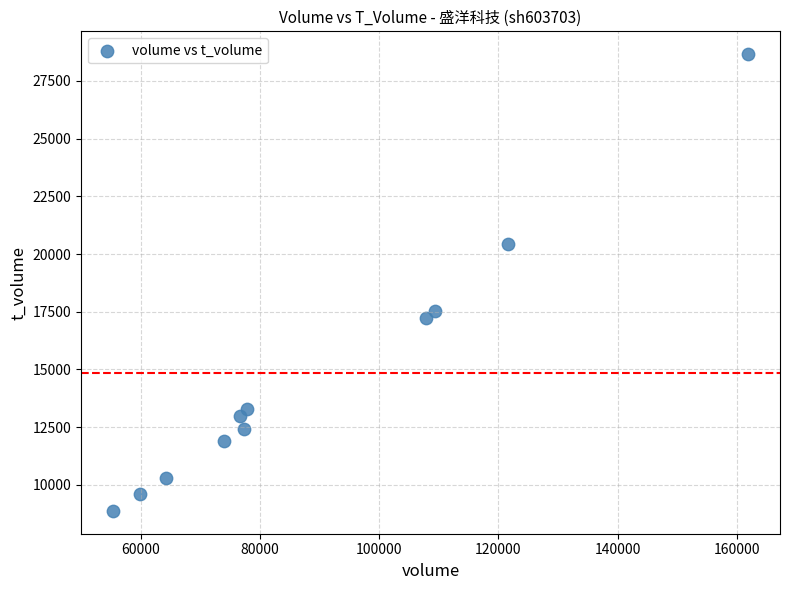

What Y value in the scatter plot is closest to 18765?

17546